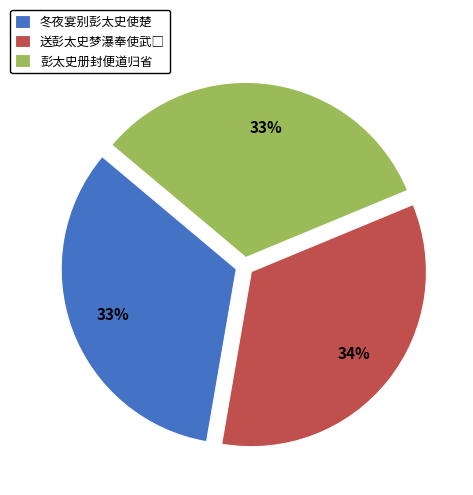

To the nearest percent, what percentage of the pie is 彭太史册封便道归省?

33%